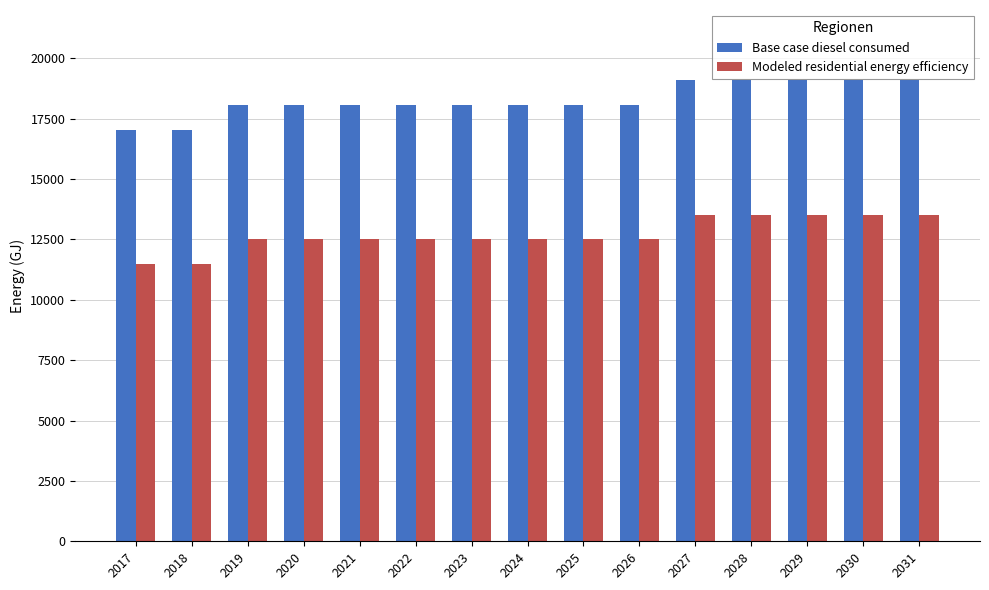

At 2024, list the series in order from largest to smallest.

Base case diesel consumed, Modeled residential energy efficiency